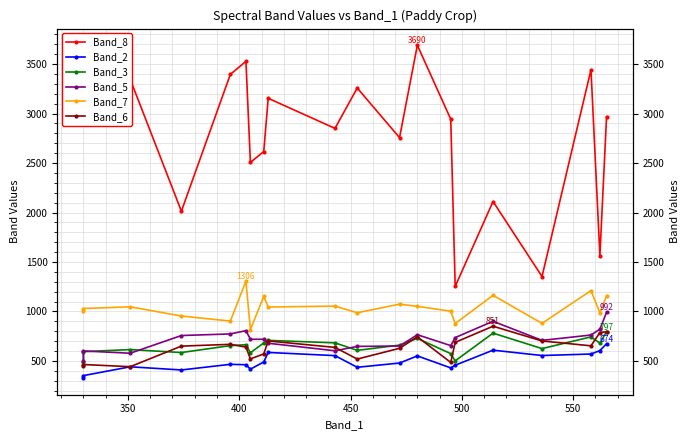

How many lines are shown in the chart?

6